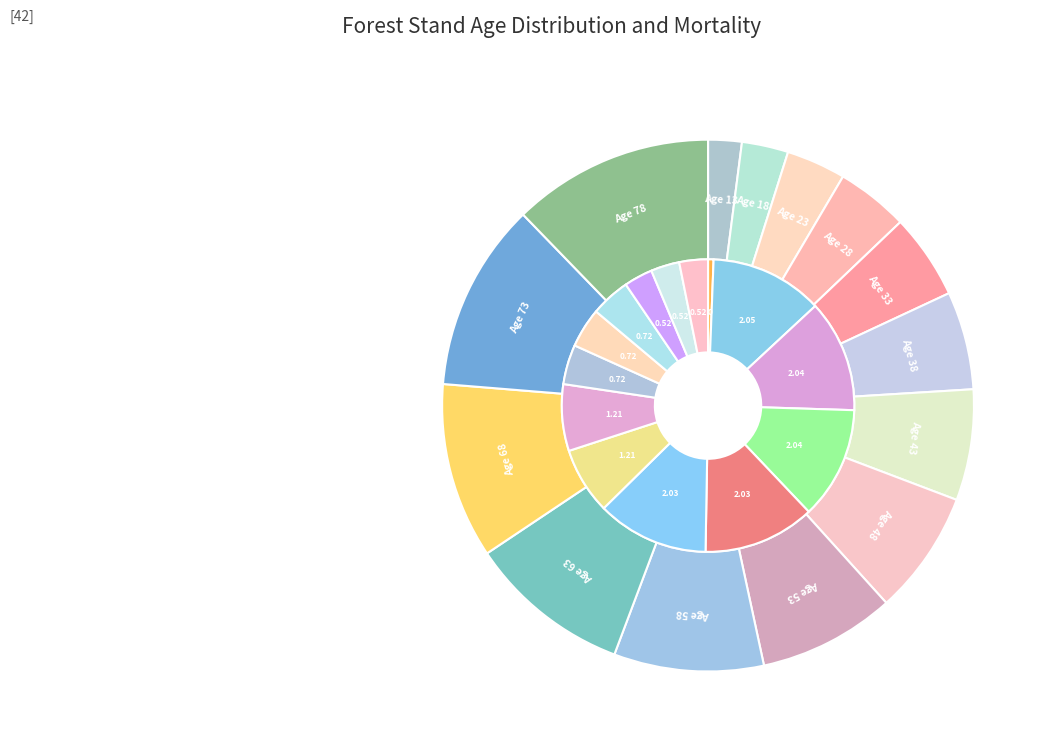

To the nearest percent, what portion does 43 represent?

7%